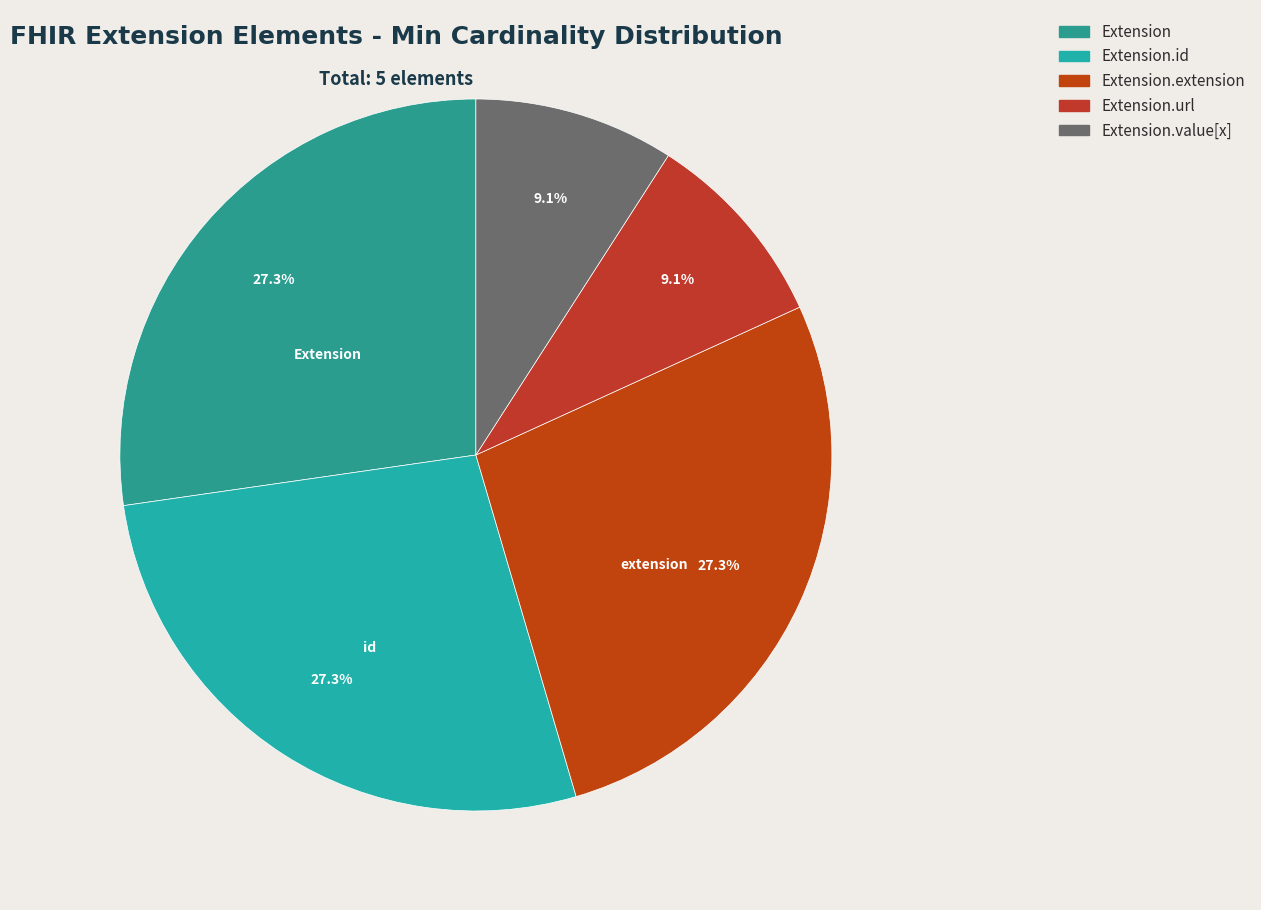

Count the number of slices in the pie.

5